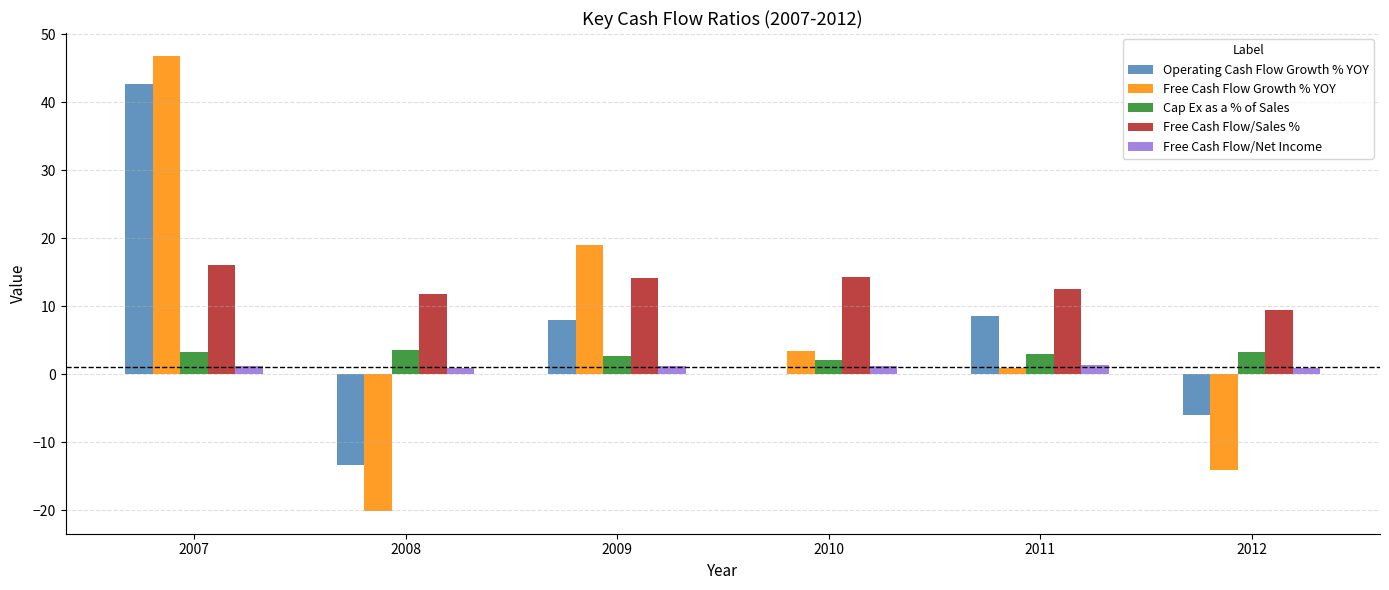

Does the chart contain stacked bars?

No